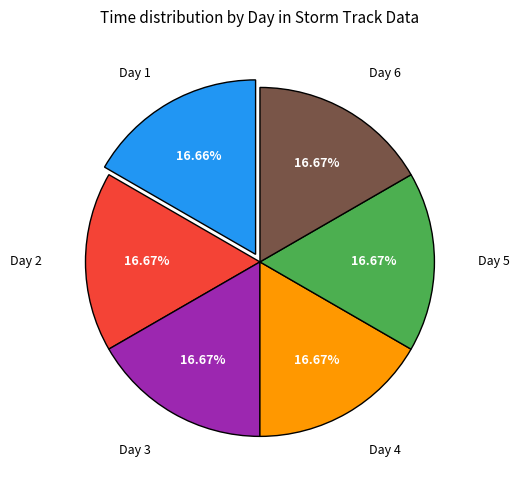

Is there any slice that represents more than half of the pie?

No